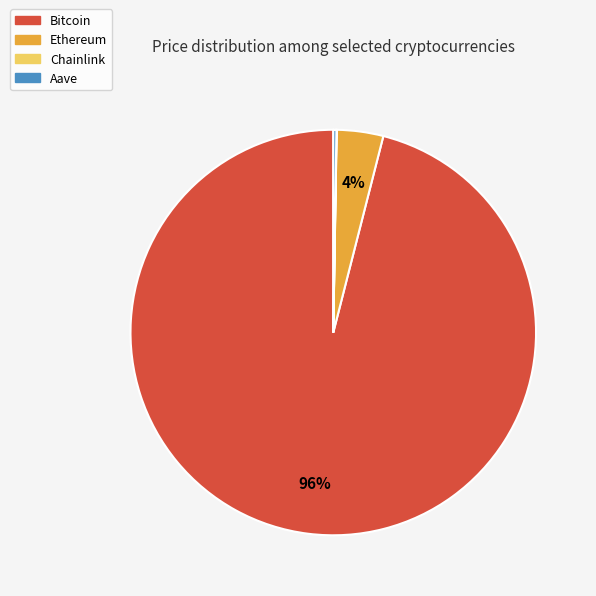

To the nearest percent, what is the difference between the largest and smallest slice percentages?

96%